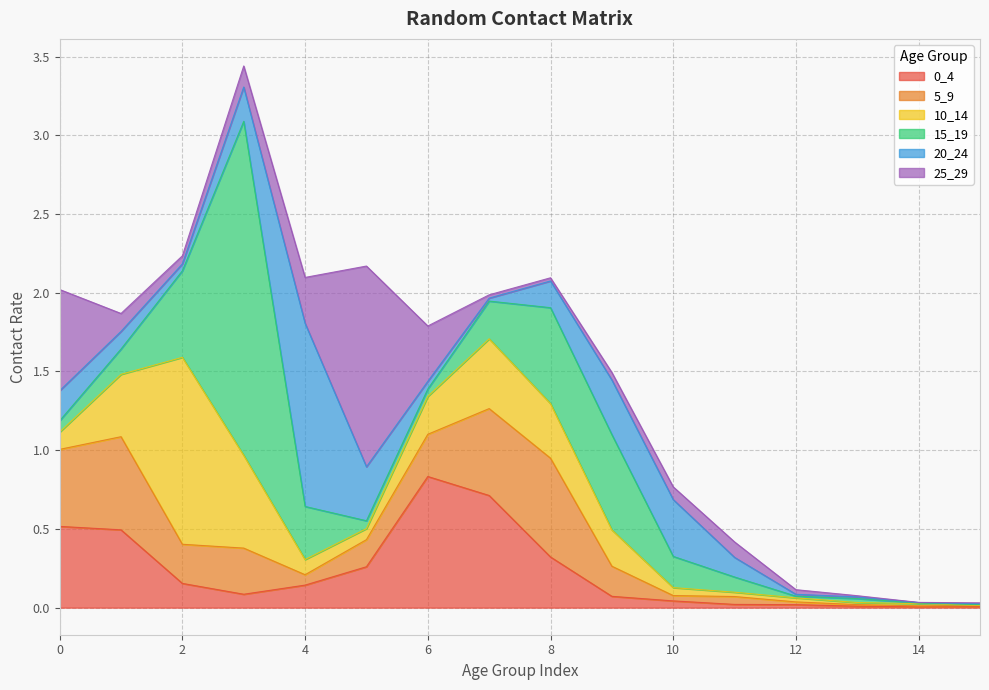

What is the highest value of the 10_14 series?

1.2